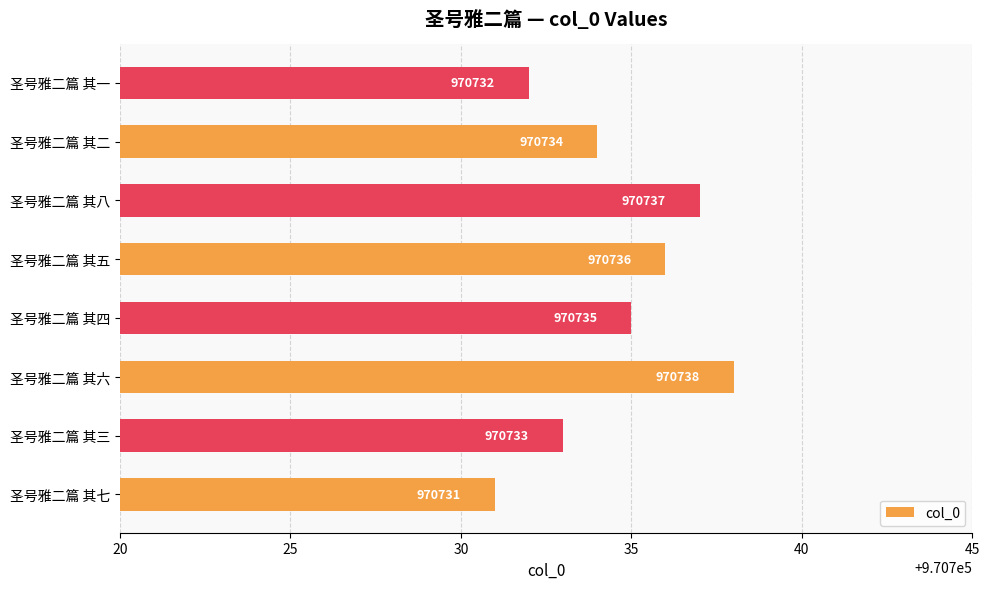

What is the change in value from 圣号雅二篇 其四 to 圣号雅二篇 其五?

+1